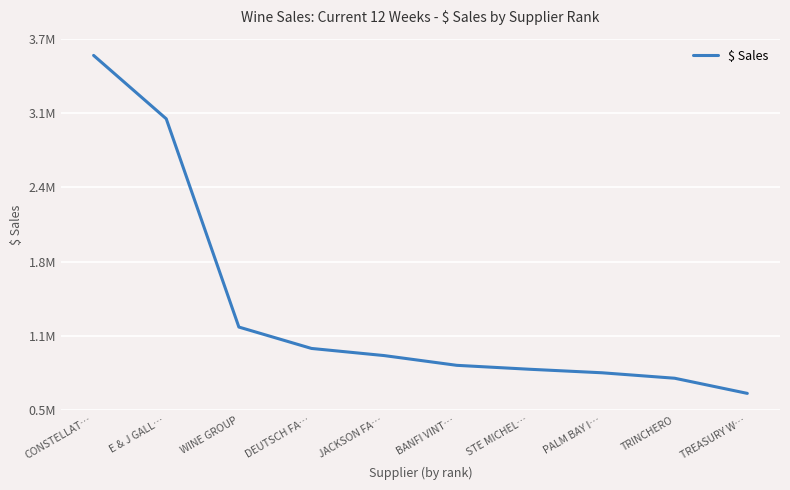

What is the change in value from STE MICHEL… to TRINCHERO?

-79320.8